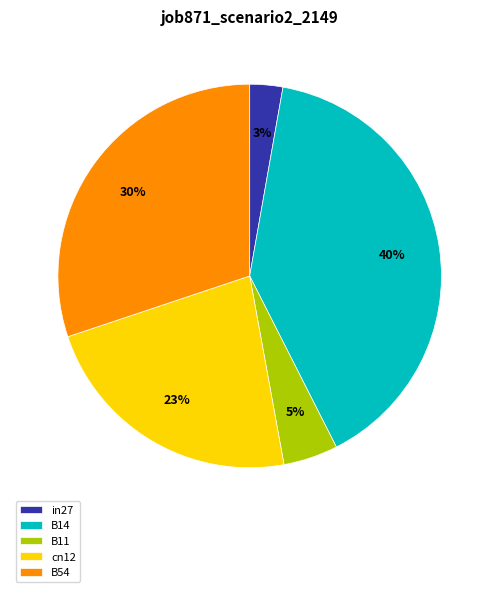

Do B14 and in27 together represent more than half of the pie?

No